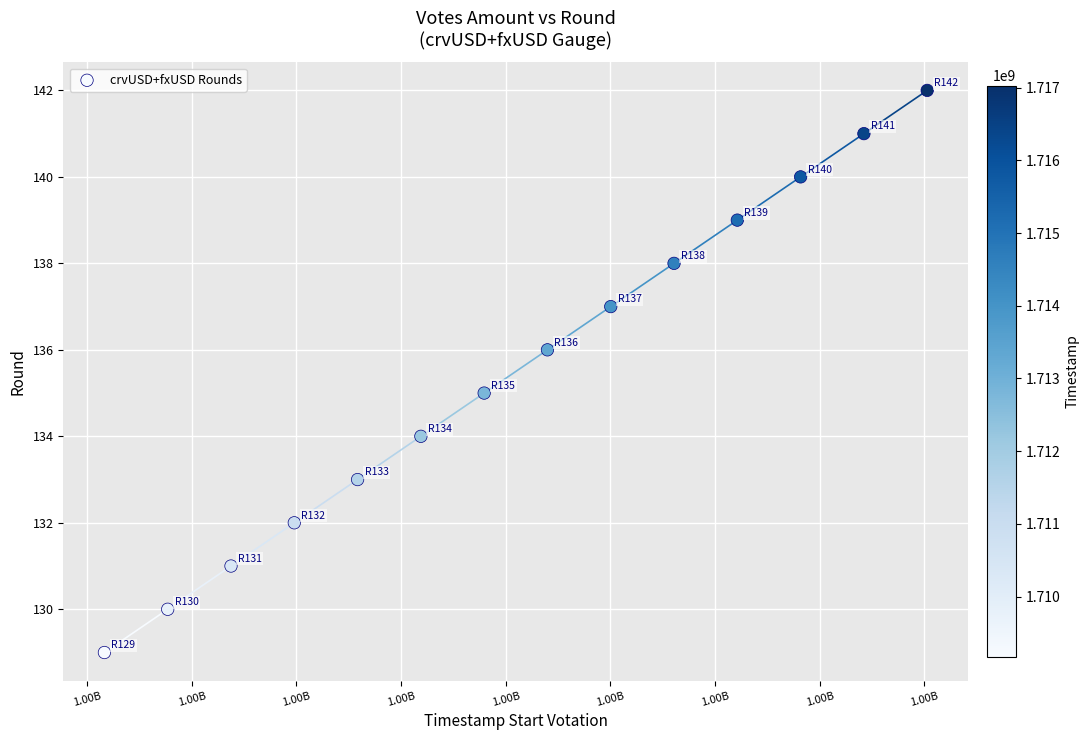

What is the range of Y values (max minus min)?

13